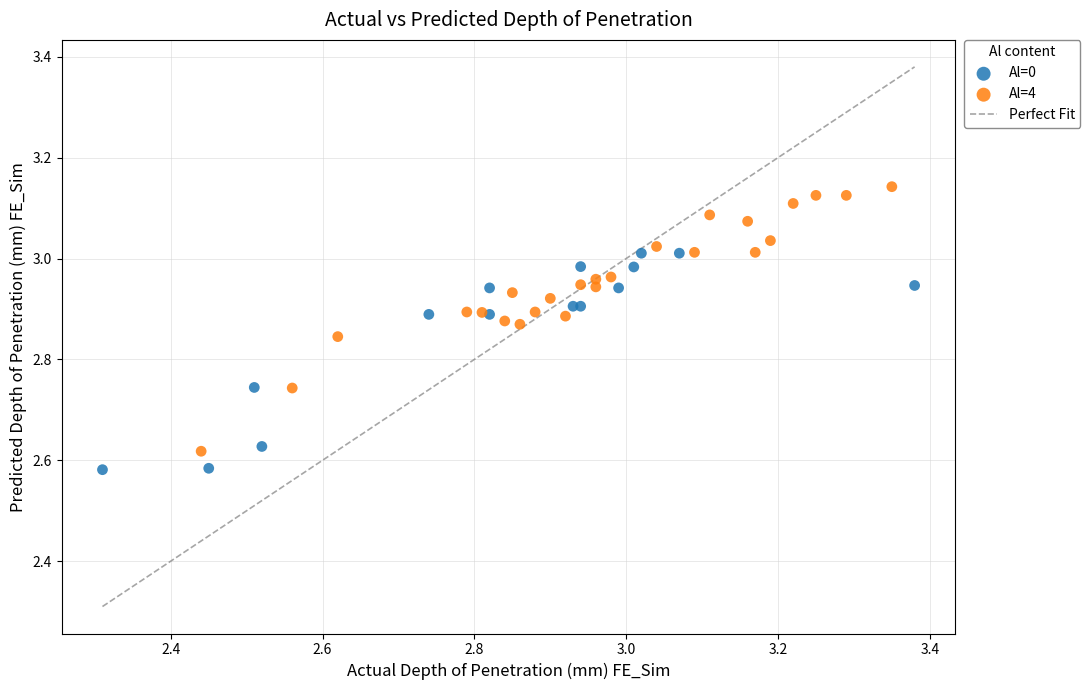

Which series reaches the maximum Y coordinate?

Al=4